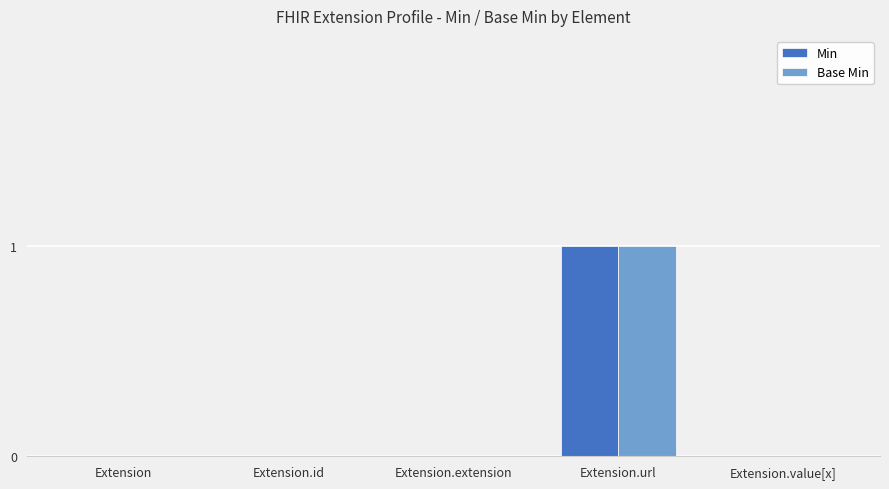

Which label corresponds to the largest value in the chart?

Extension.url